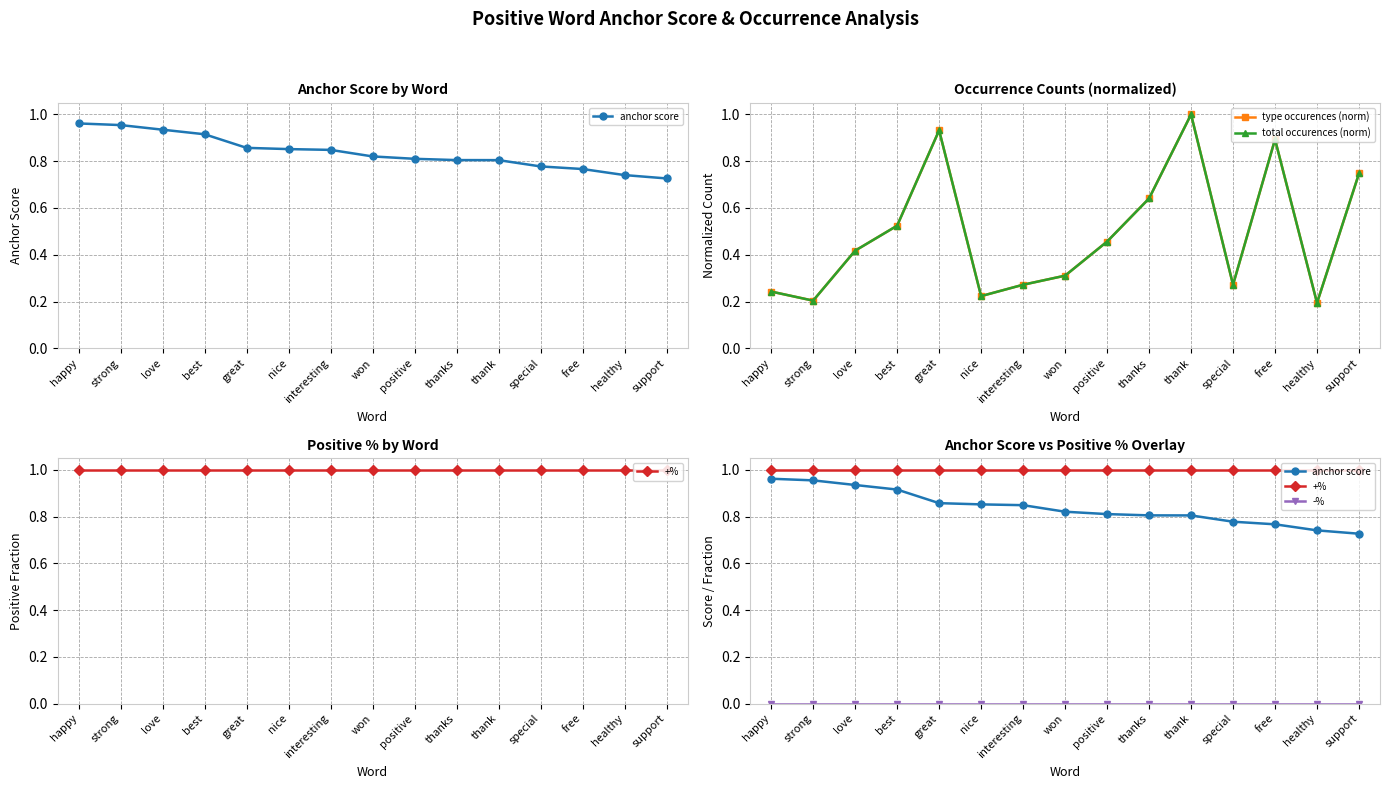

What is the value of the type occurences (norm) point at the 3rd from the left?

0.4